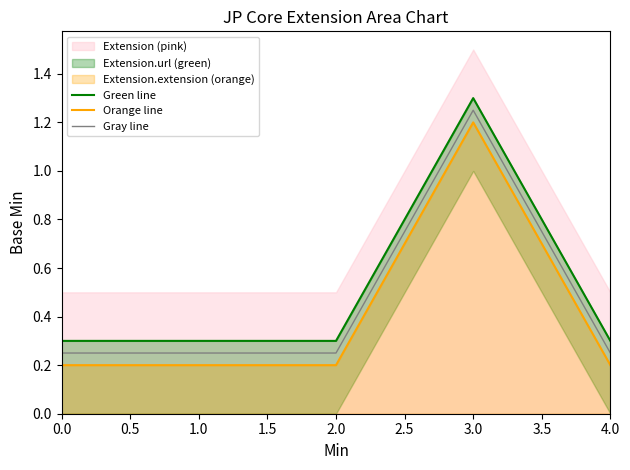

What is the total value across all series at 0.0?

0.8